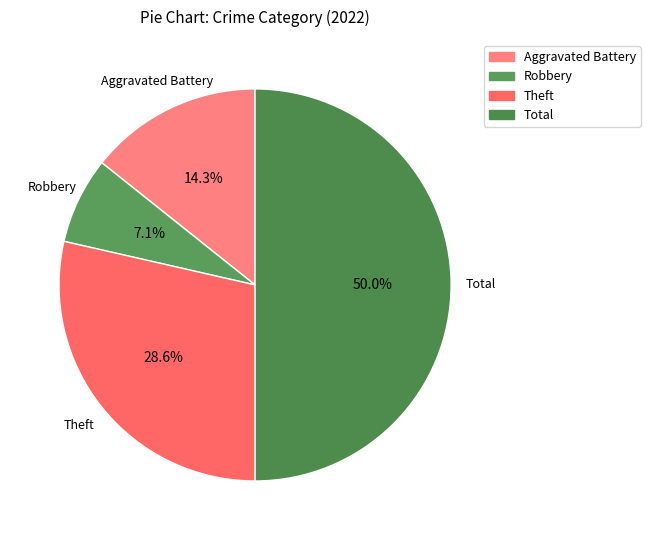

Is Robbery the majority of the pie?

No